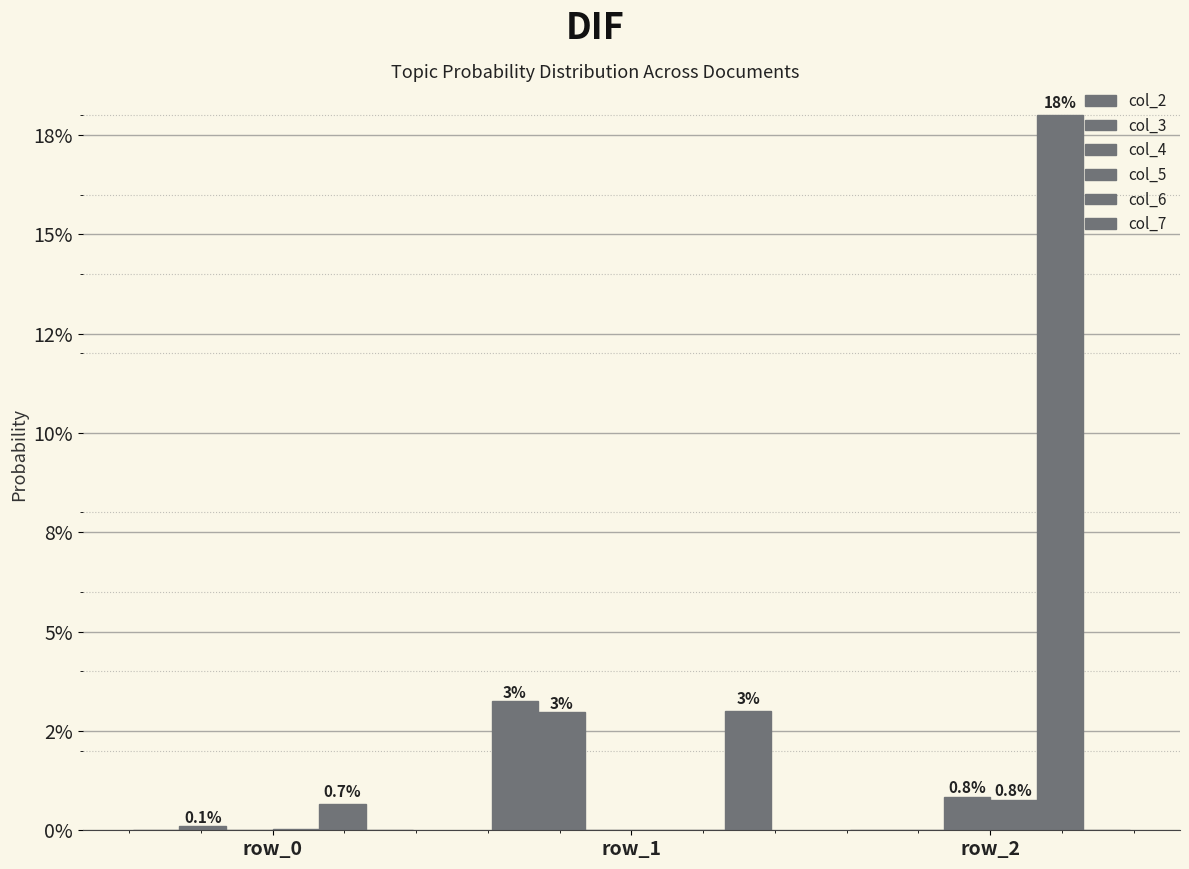

Are the bars horizontal?

No